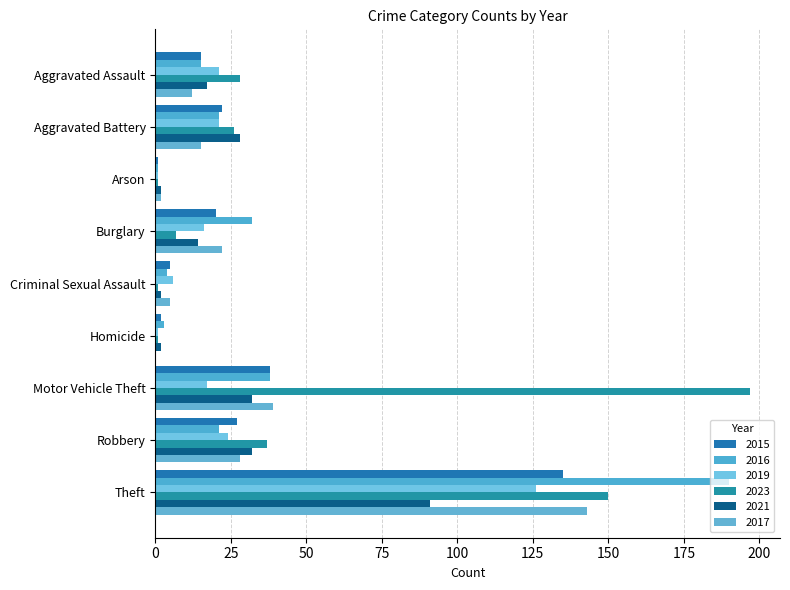

What is the difference between the maximum and minimum values in the 2015 series?

134